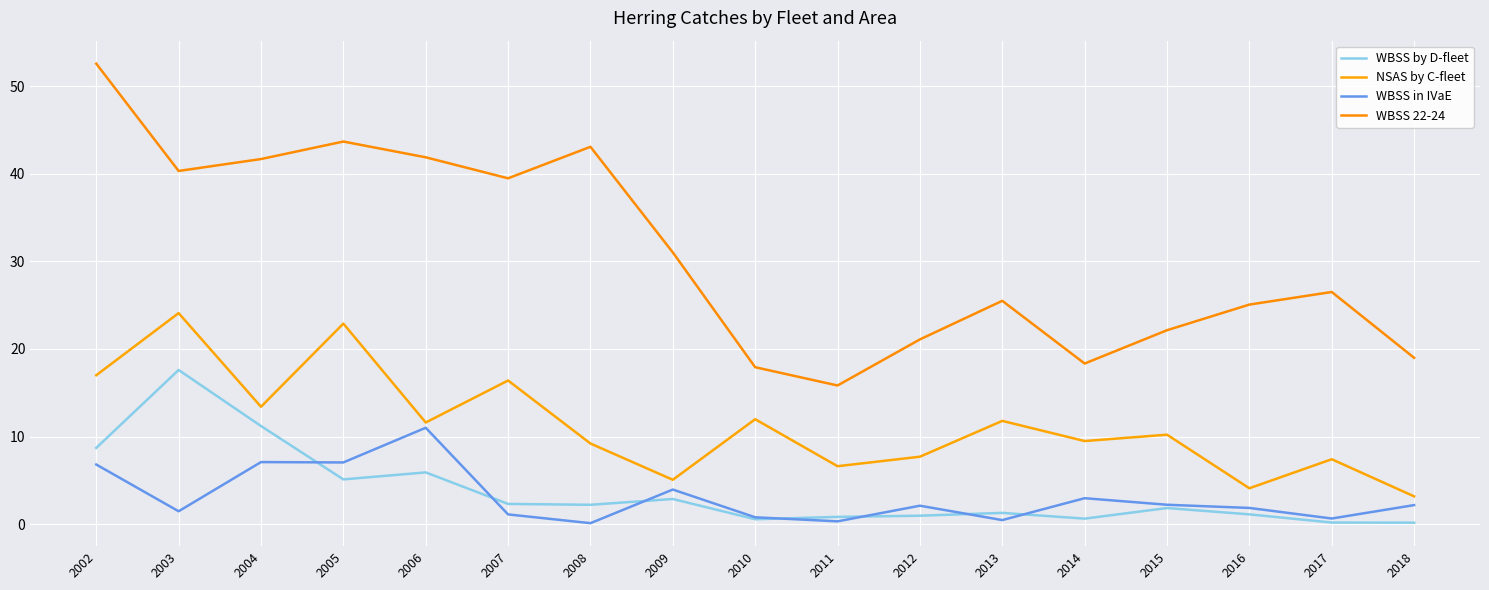

Reading left to right, list all the values displayed in this chart.

WBSS by D-fleet: 8.7	17.6	11.2	5.1	5.9	2.3	2.2	2.9	0.5	0.8	1.0	1.3	0.6	1.8	1.1	0.2	0.2
NSAS by C-fleet: 17.0	24.1	13.4	22.9	11.6	16.4	9.2	5.1	12.0	6.6	7.7	11.8	9.5	10.2	4.1	7.4	3.2
WBSS in IVaE: 6.8	1.5	7.1	7.0	11.0	1.1	0.1	3.9	0.8	0.3	2.1	0.5	3.0	2.2	1.8	0.6	2.2
WBSS 22-24: 52.6	40.3	41.7	43.7	41.9	39.5	43.1	31.0	17.9	15.8	21.1	25.5	18.3	22.1	25.1	26.5	19.0